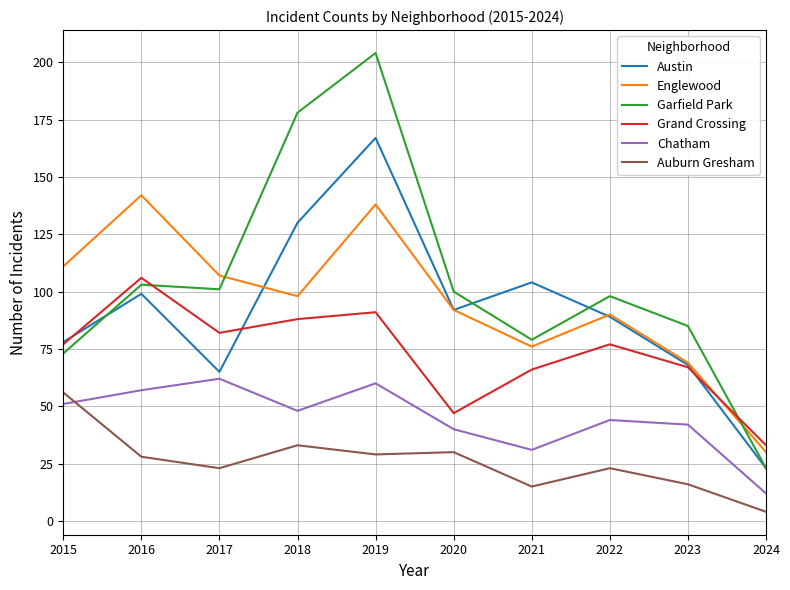

True or false: Austin has a value of 92 at 2020.

True